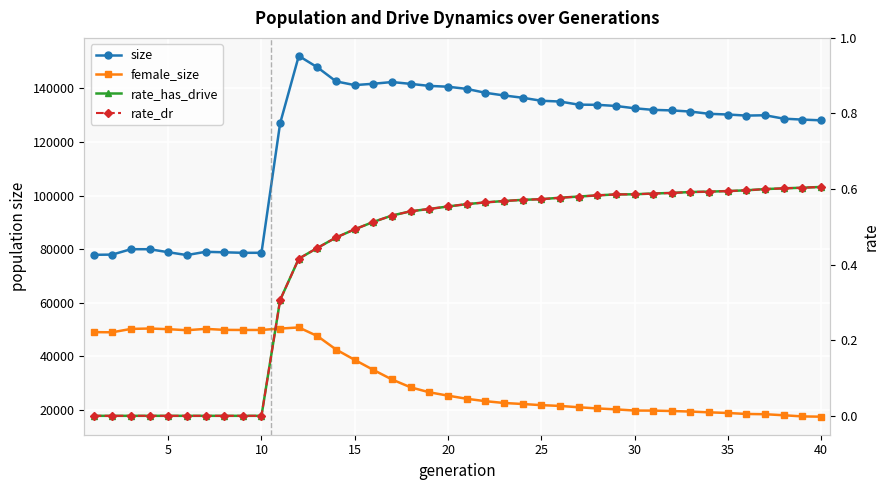

True or false: size has a value of 51565.7 at 25.

False